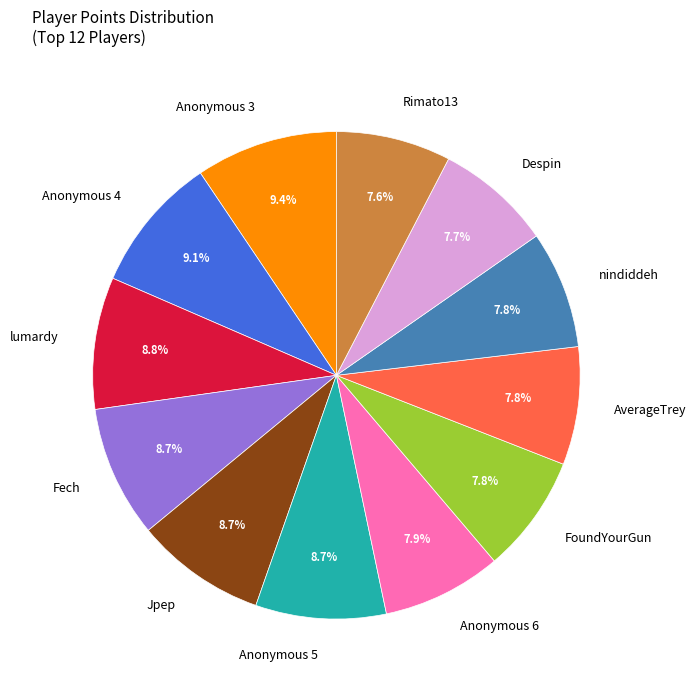

How many slices are in this pie chart?

12